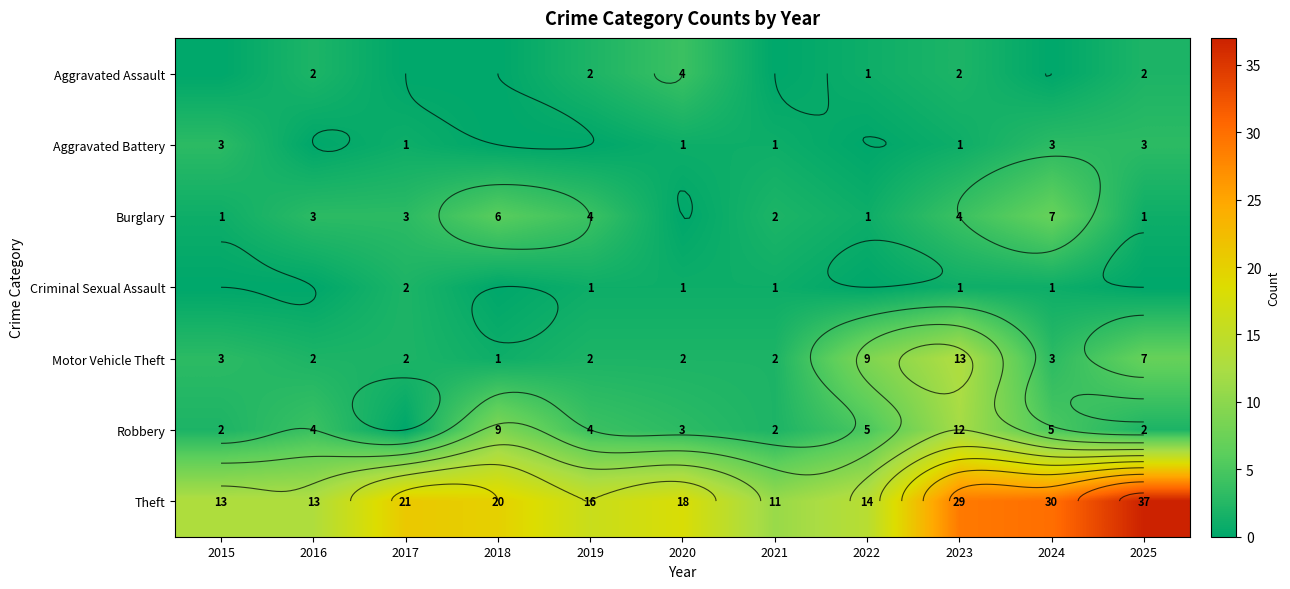

The value of Criminal Sexual Assault at 2021 is 1. True or false?

True